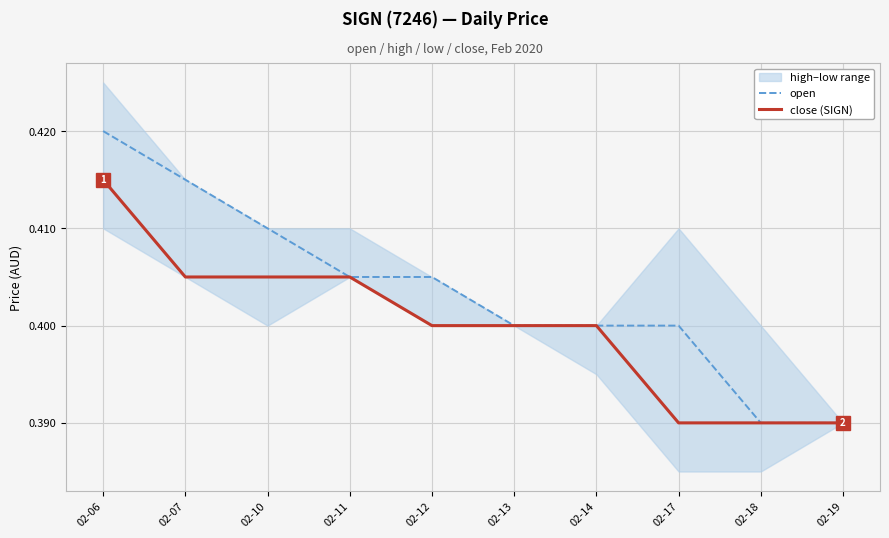

List the labels in order of open value, smallest first.

02-18, 02-19, 02-13, 02-14, 02-17, 02-11, 02-12, 02-10, 02-07, 02-06